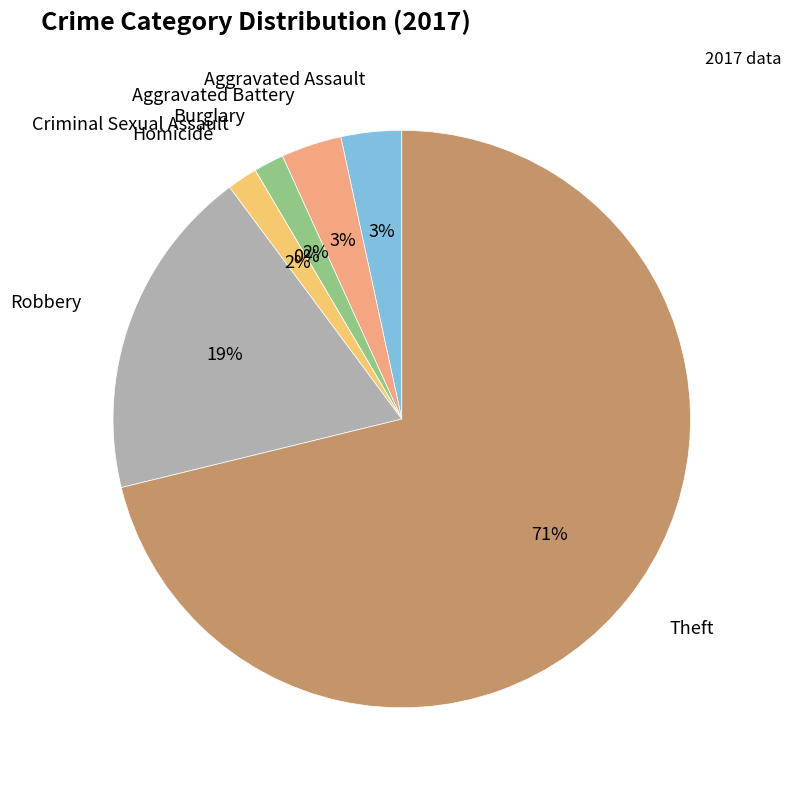

To the nearest percent, what is the difference between the largest and smallest slice percentages?

71%